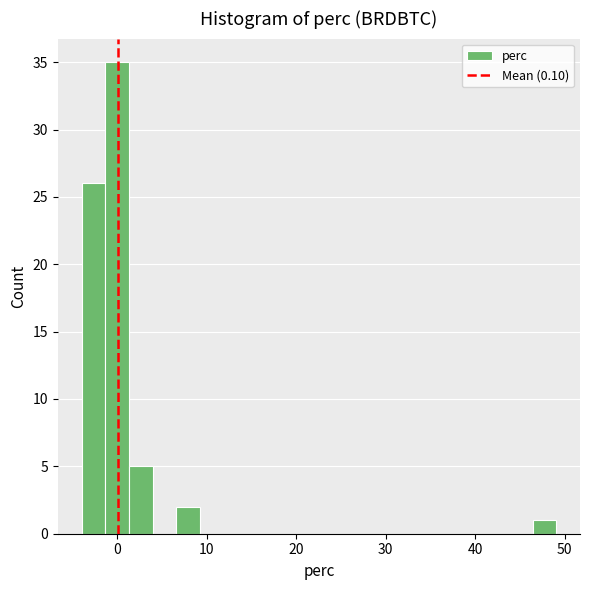

Around what value on the x-axis is the tallest bar? Give the approximate position of its centre, as read against the axis.

0